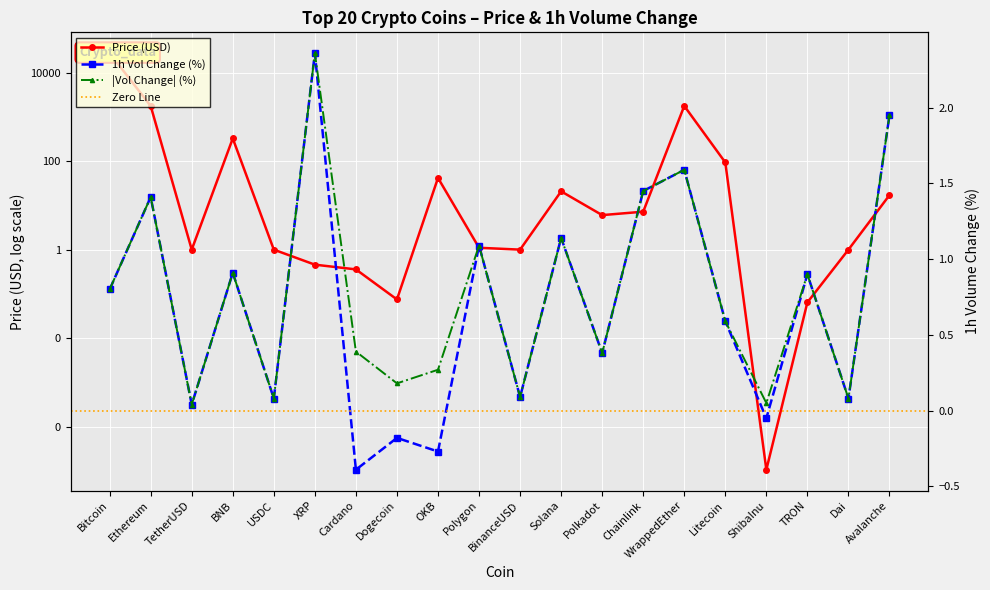

What is the difference between the Volume_pct values at Ethereum and ShibaInu?

1.5